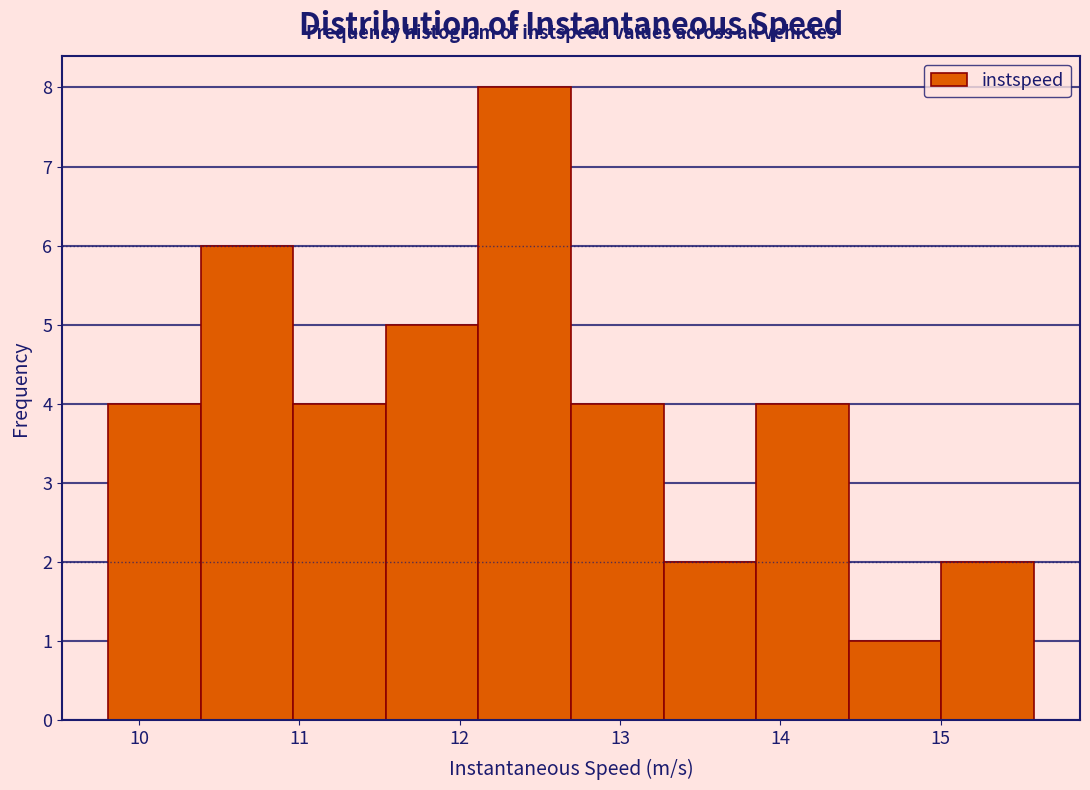

Reading left to right, list every bar in this chart as the range it spans on the x-axis followed by its height. Neither the bar edges nor the heights are printed on the chart, so give them approximately, as read against the axes.

9.8 to 10.4: 4
10.4 to 11.0: 6
11.0 to 11.5: 4
11.5 to 12.1: 5
12.1 to 12.7: 8
12.7 to 13.3: 4
13.3 to 13.8: 2
13.8 to 14.4: 4
14.4 to 15.0: 1
15.0 to 15.6: 2